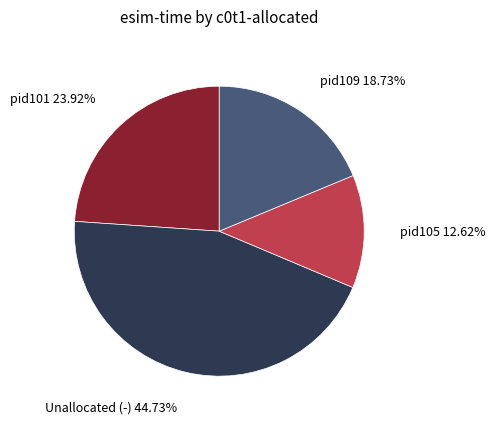

What percentage is the pid101 slice, to the nearest percent?

24%